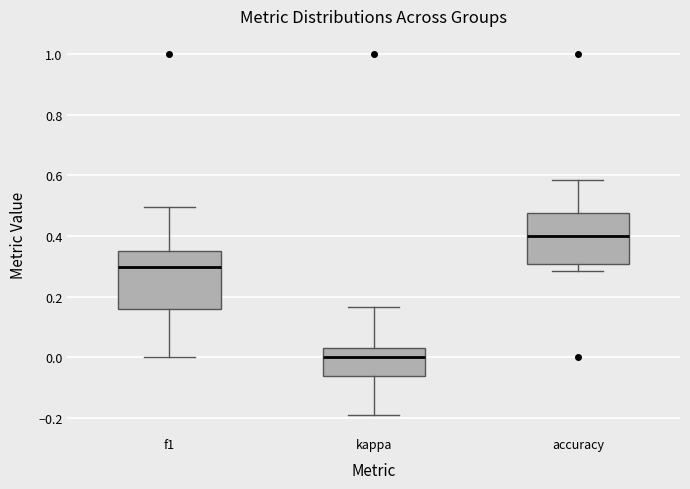

Reading left to right, transcribe this box plot: for each box, give where its median line is, the range the box spans, and where its two whiskers end, as read against the y-axis. The values are not printed on the chart, so give them approximately, as read against the axis.

f1: median 0.30, box 0.16 to 0.34, whiskers 0.00 to 0.50
kappa: median 0.00, box -0.06 to 0.04, whiskers -0.20 to 0.16
accuracy: median 0.40, box 0.30 to 0.48, whiskers 0.28 to 0.58